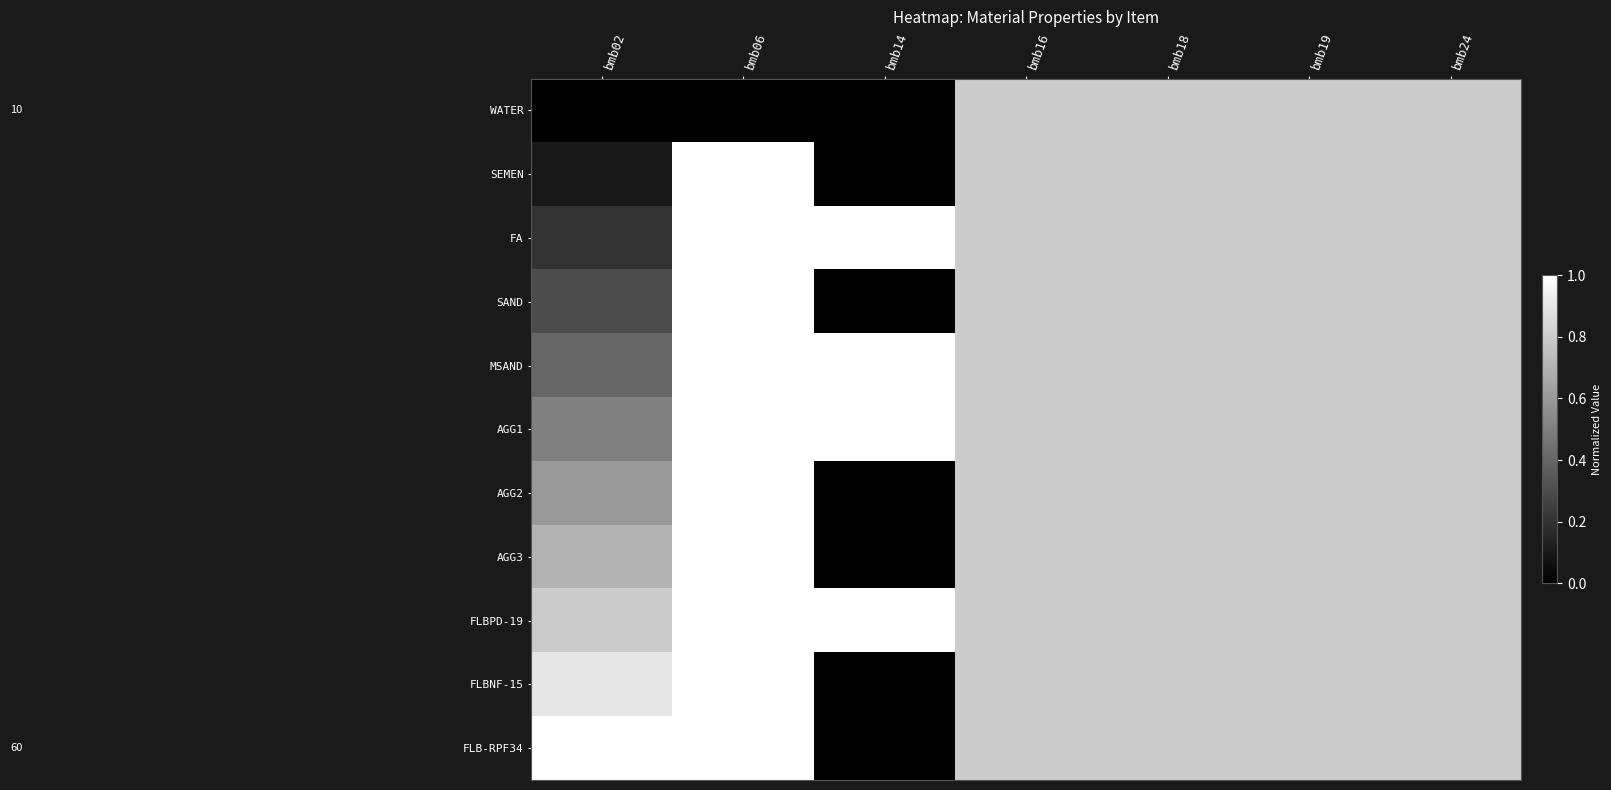

At which category does the chart reach its minimum across all series?

bmb02